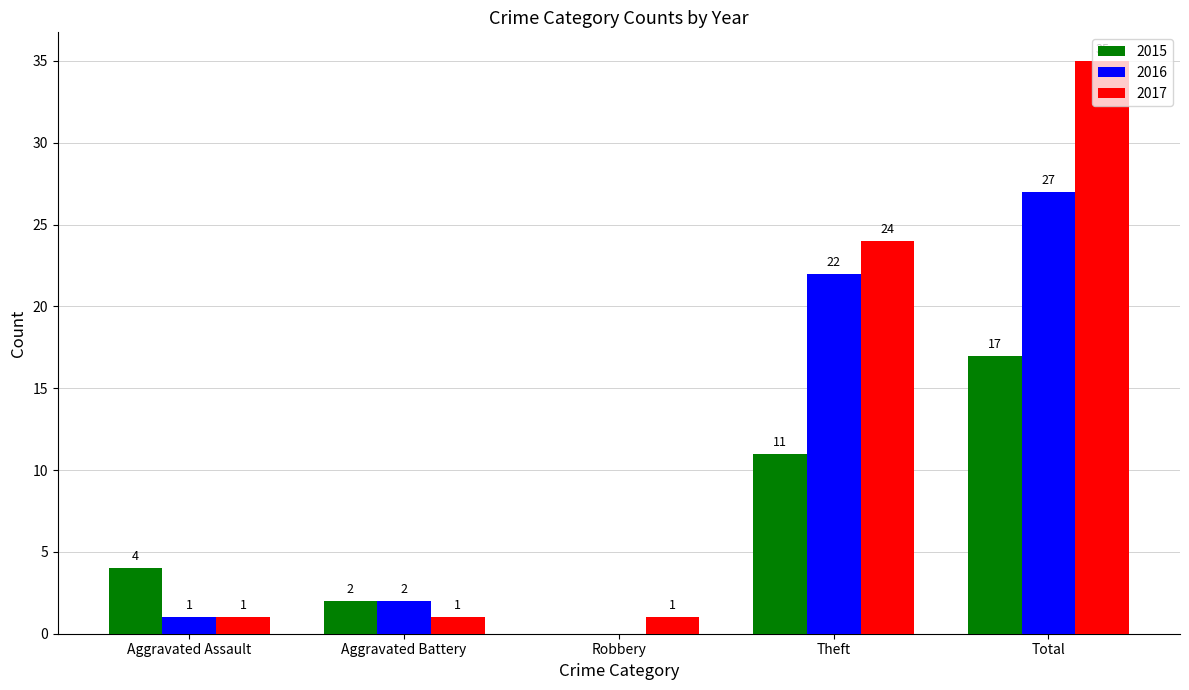

Where is 2015 nearest to the value 8?

Theft